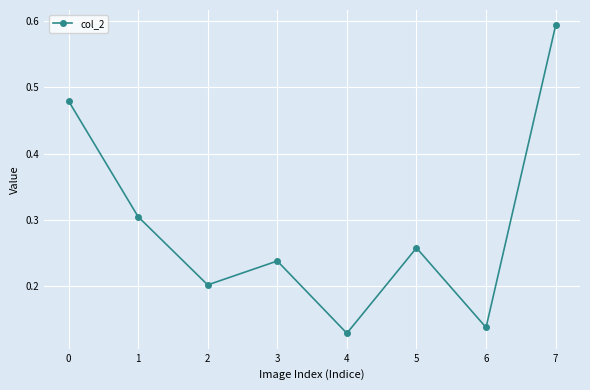

How many interior local valleys (lower than both neighbors) does the data have?

3